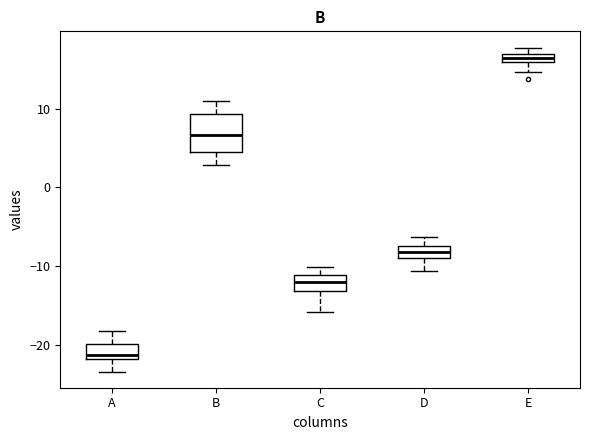

Which box is the tallest, from its lower edge to its upper edge?

B